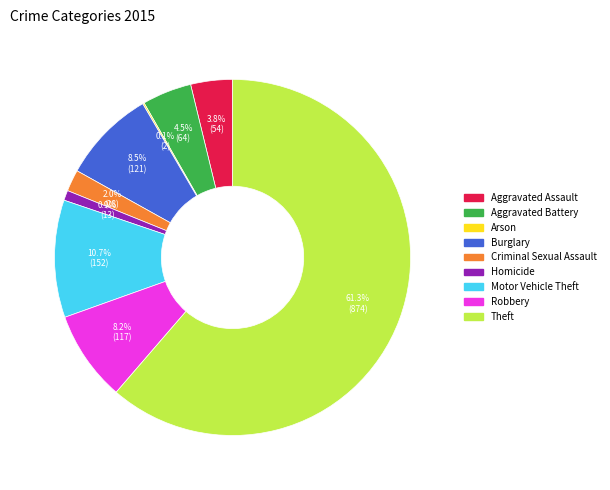

Between Criminal Sexual Assault and Robbery, which is larger?

Robbery